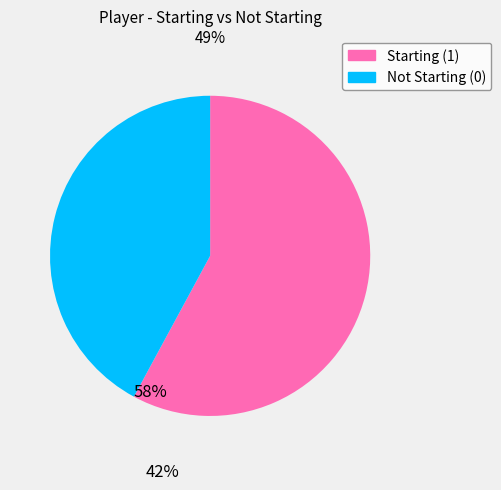

Which category has the smallest portion of the pie?

Not Starting (0)